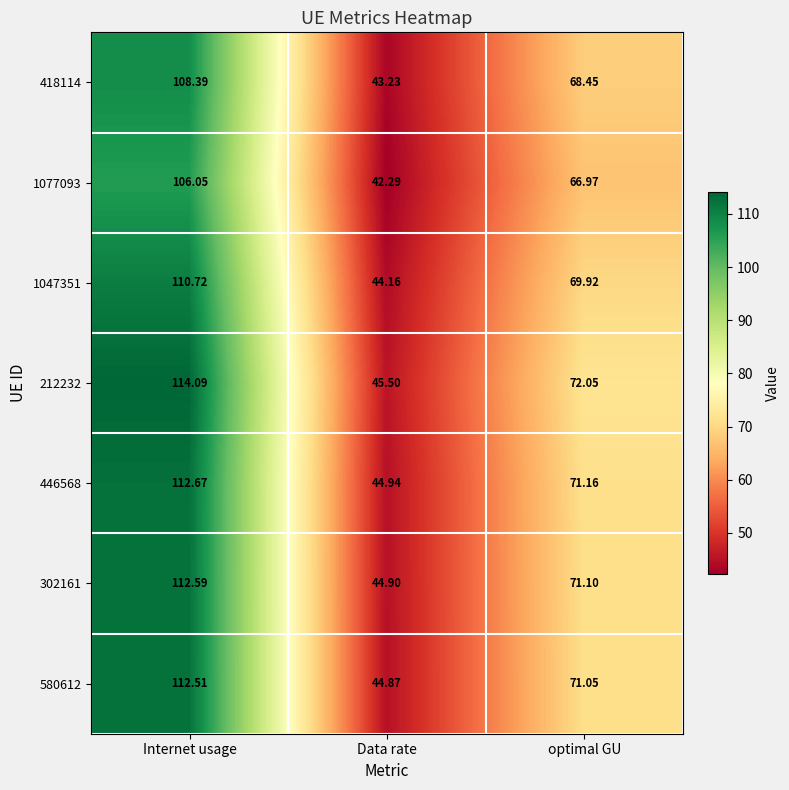

At Data rate, list the series in order from smallest to largest.

1077093, 418114, 1047351, 580612, 302161, 446568, 212232